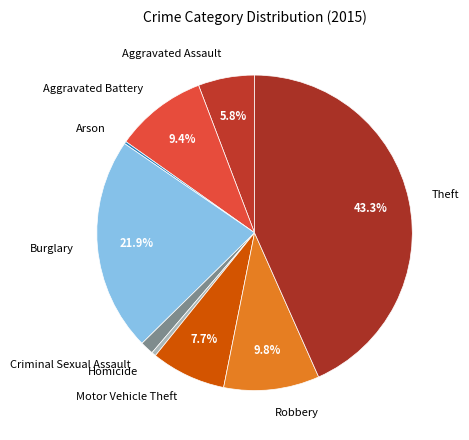

Does Aggravated Assault represent more than half of the total?

No